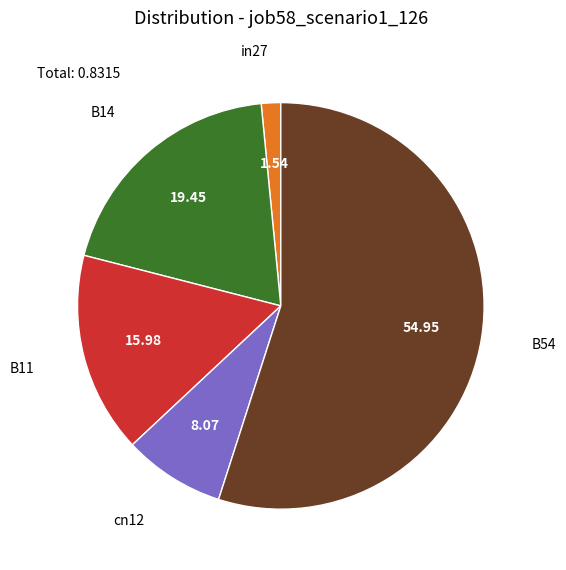

Does any single category account for the majority?

Yes